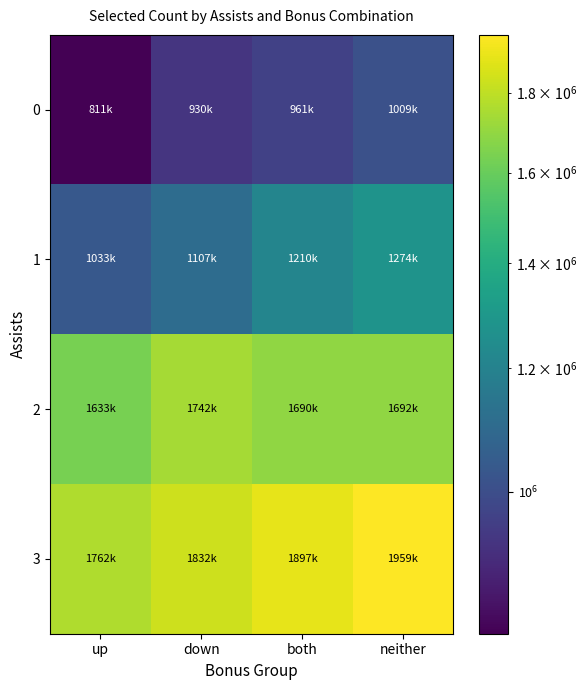

Reading left to right, list all the values displayed in this chart.

0: up=811455	down=930992	both=961887	neither=1009383
1: up=1033330	down=1107110	both=1210361	neither=1274924
2: up=1633938	down=1742279	both=1690921	neither=1692580
3: up=1762402	down=1832531	both=1897873	neither=1959514